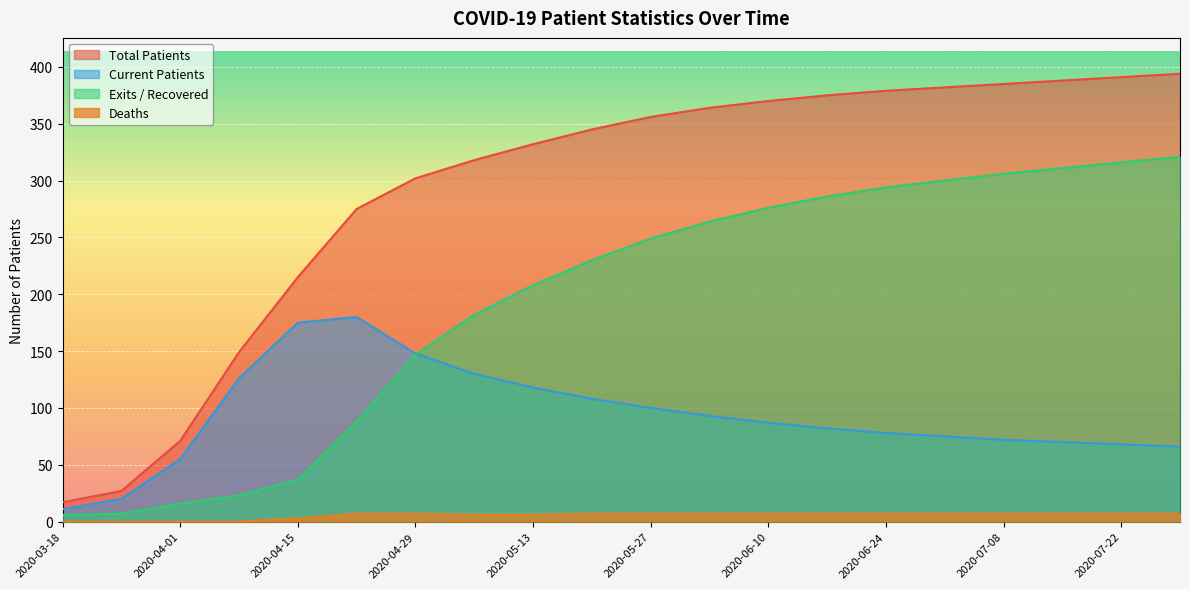

At which category is the sum across all series the highest?

2020-07-29